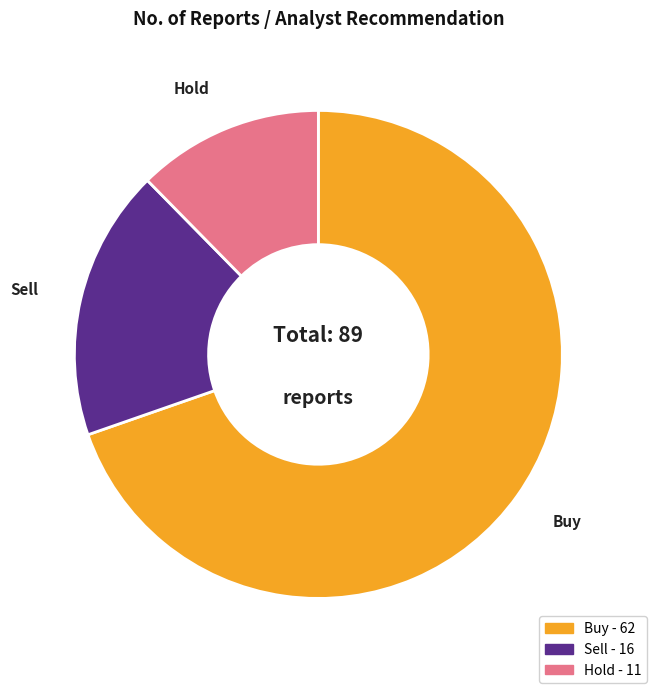

What is the ratio of the value at Hold to the value at Sell?

0.7